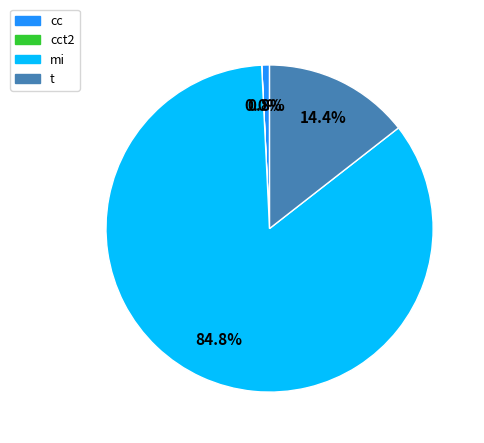

Is there any slice that represents more than half of the pie?

Yes